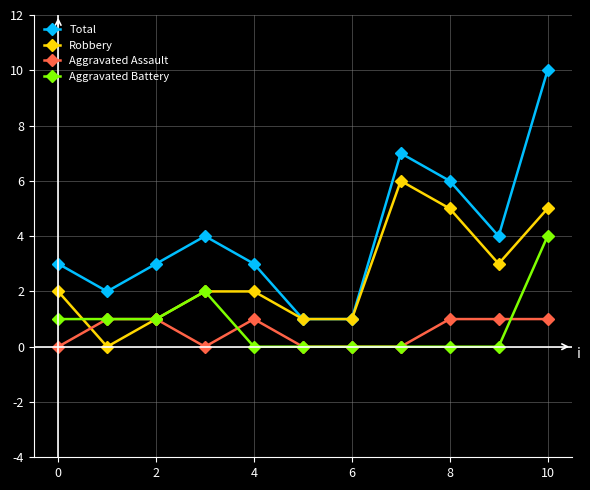

Which series has the widest spread of values?

Total